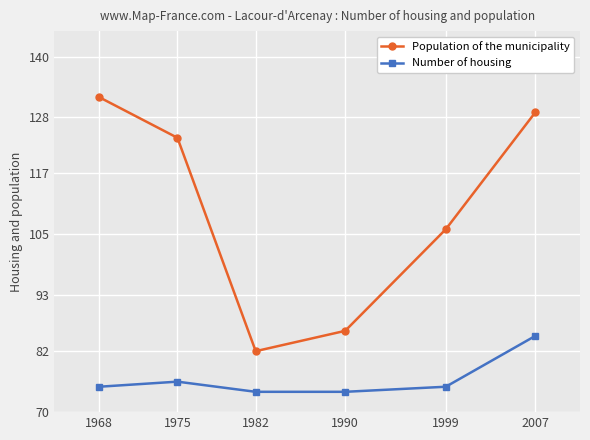

Where is the first local maximum for Number of housing?

1975